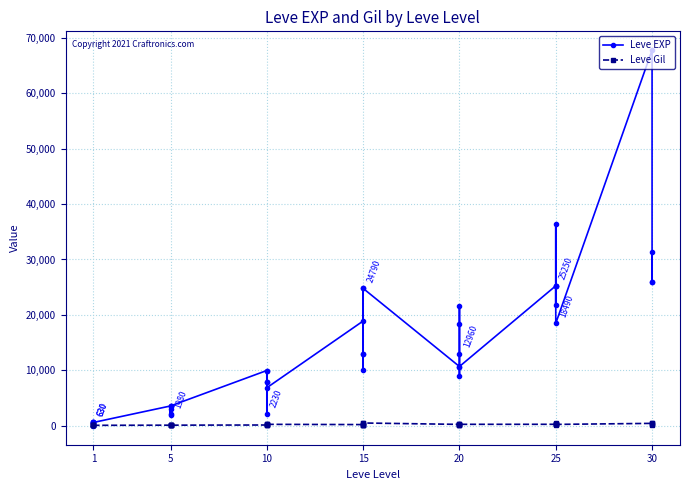

The value of Leve EXP at 1 is 985. True or false?

False